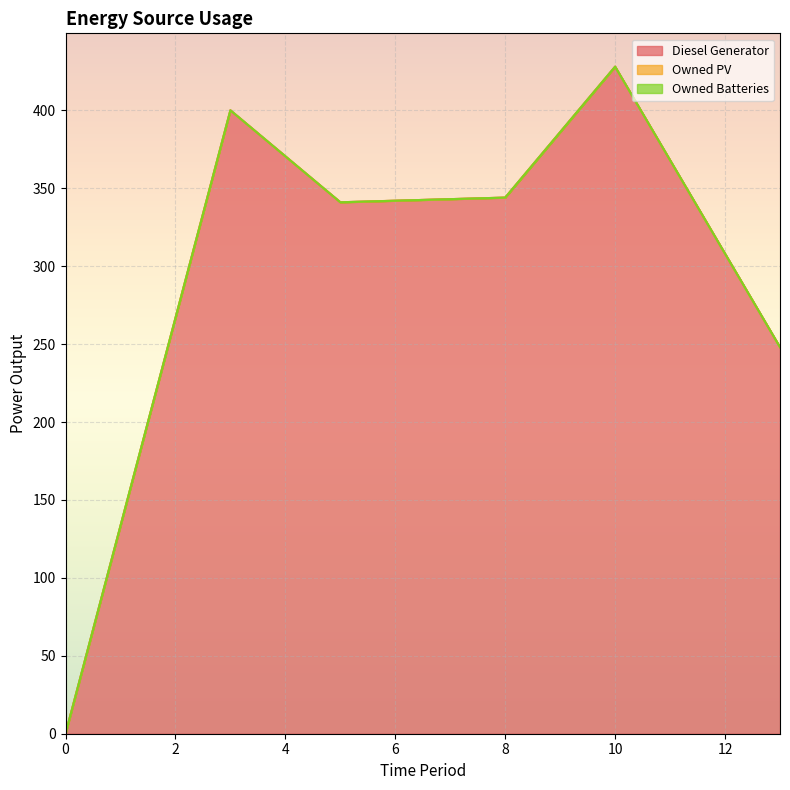

Which series changed the most between 10 and 13?

Diesel Generator